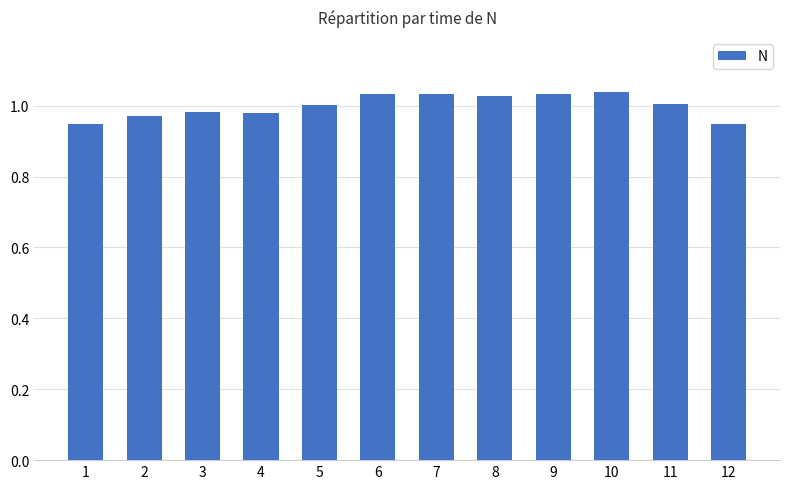

Is it true that the value at 8 is 1.7?

False